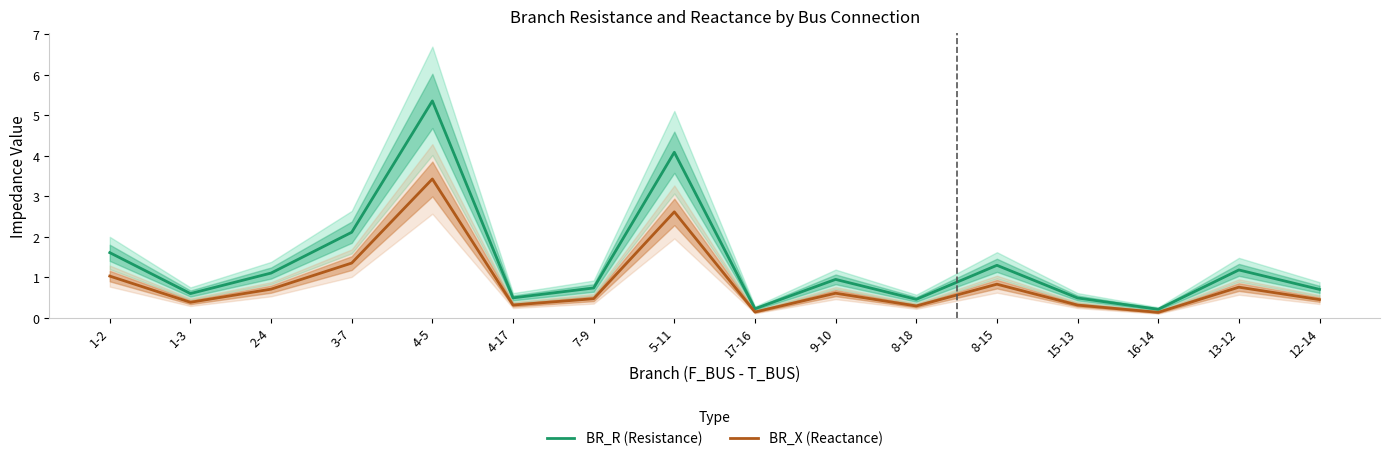

How many lines are shown in the chart?

2